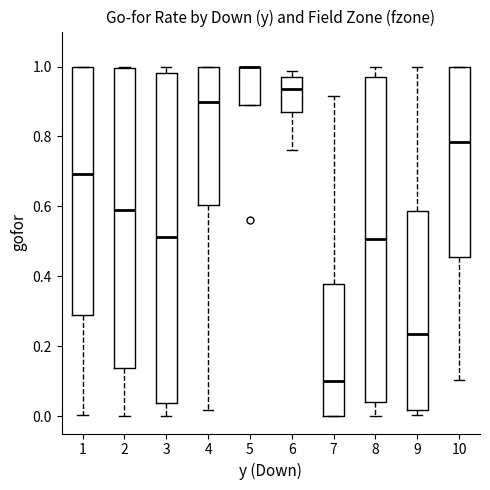

Reading left to right, read every box against the y-axis: the position of its median line, the range the box covers, and the ends of its whiskers. The values are not printed on the chart, so give them approximately, as read against the axis.

1: median 0.70, box 0.30 to 1.00, whiskers 0.00 to 1.00
2: median 0.58, box 0.14 to 1.00, whiskers 0.00 to 1.00
3: median 0.52, box 0.04 to 0.98, whiskers 0.00 to 1.00
4: median 0.90, box 0.60 to 1.00, whiskers 0.02 to 1.00
5: median 1.00 (drawn on the box's upper edge), box 0.88 to 1.00, whiskers 0.88 to 1.00
6: median 0.94, box 0.86 to 0.98, whiskers 0.76 to 0.98 (just above the box's upper edge)
7: median 0.10, box 0.00 to 0.38, whiskers 0.00 to 0.92
8: median 0.50, box 0.04 to 0.98, whiskers 0.00 to 1.00
9: median 0.24, box 0.02 to 0.58, whiskers 0.00 to 1.00
10: median 0.78, box 0.46 to 1.00, whiskers 0.10 to 1.00